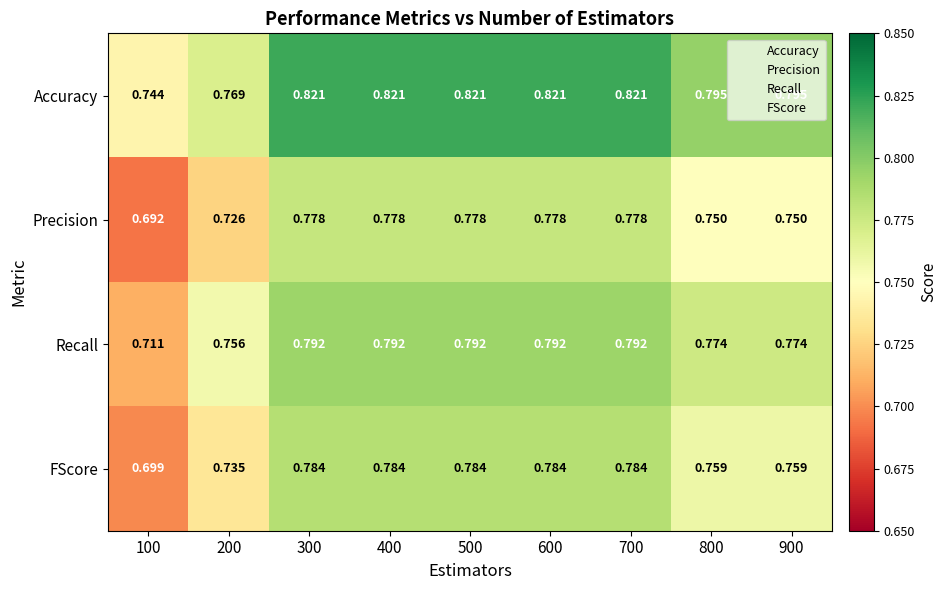

Which series has the widest spread of values?

Precision